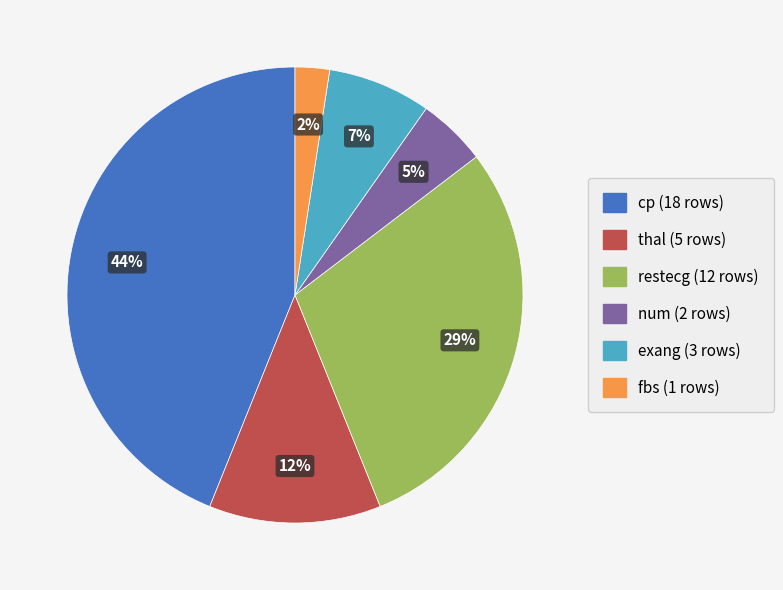

Does any single category account for the majority?

No